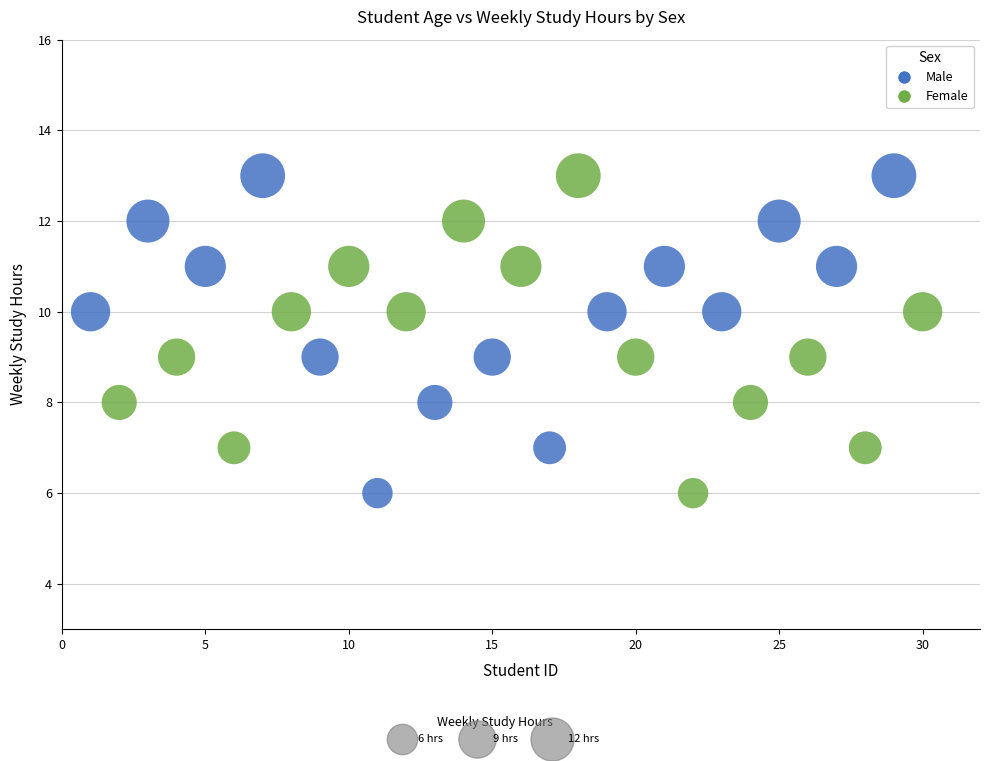

What are all the series names shown in the legend?

Male, Female